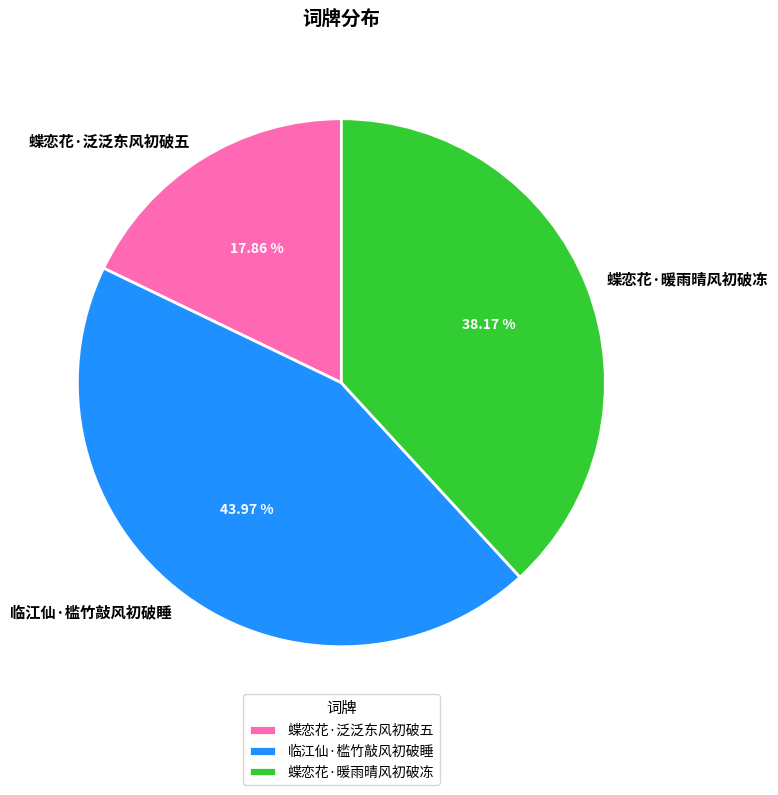

Rank the categories by value from highest to lowest.

临江仙·槛竹敲风初破睡, 蝶恋花·暖雨晴风初破冻, 蝶恋花·泛泛东风初破五